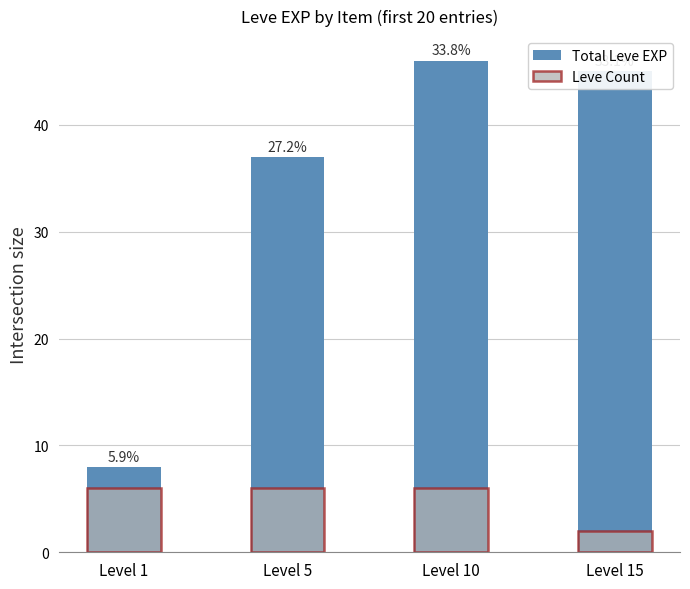

Between Level 1 and Level 5, which series saw the biggest shift?

Total Leve EXP